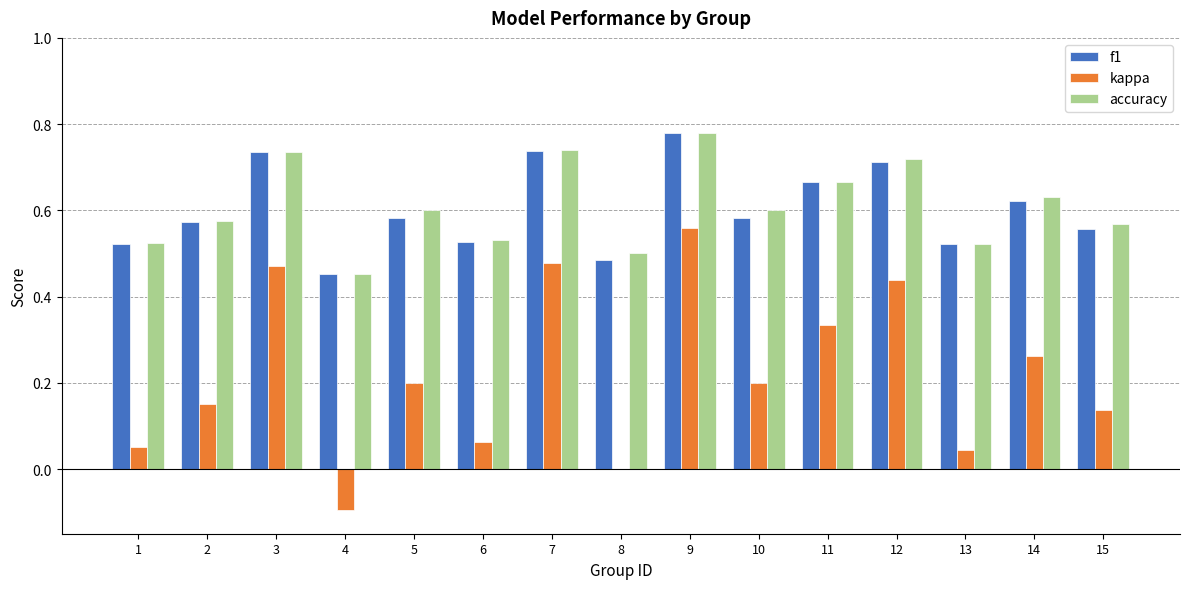

True or false: kappa has a value of 0.5 at 7.

True